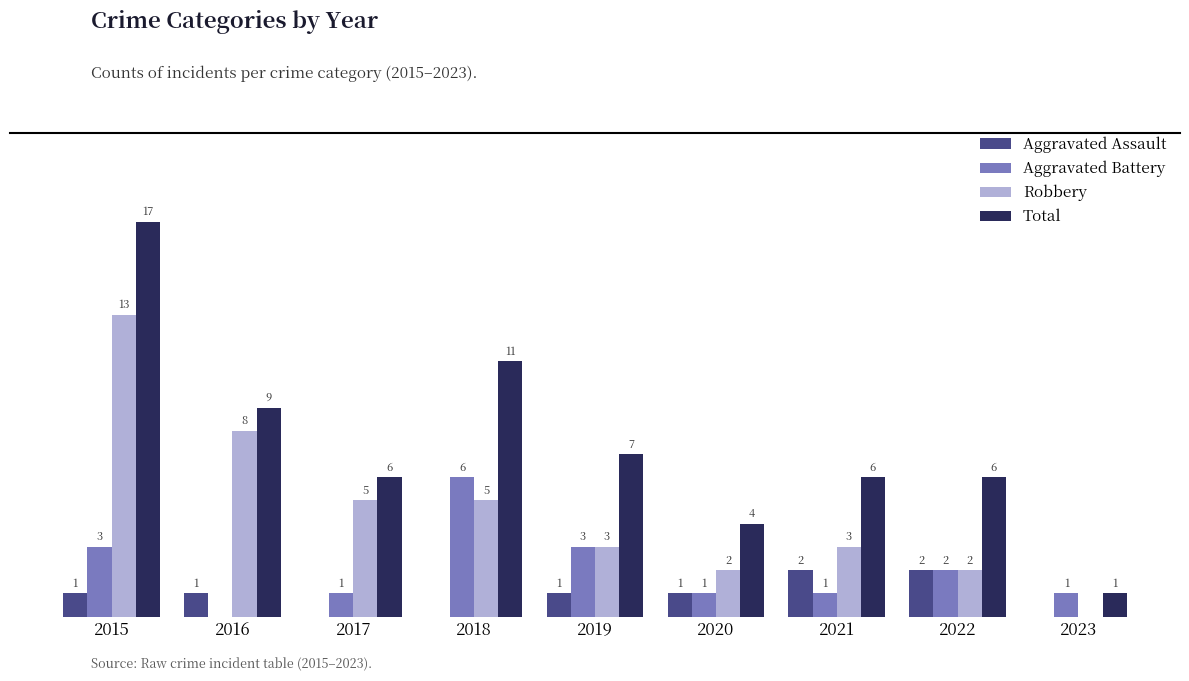

Which series changed the most between 2019 and 2023?

Total